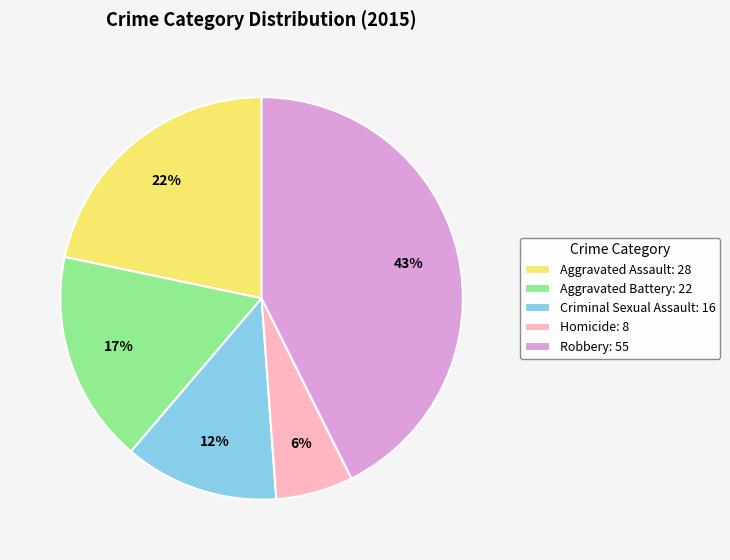

To the nearest percent, what percentage of the pie is Aggravated Assault?

22%